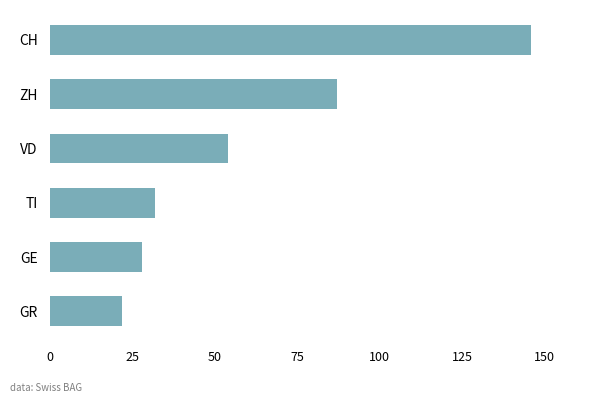

List the labels in order of value, largest first.

CH, ZH, VD, TI, GE, GR